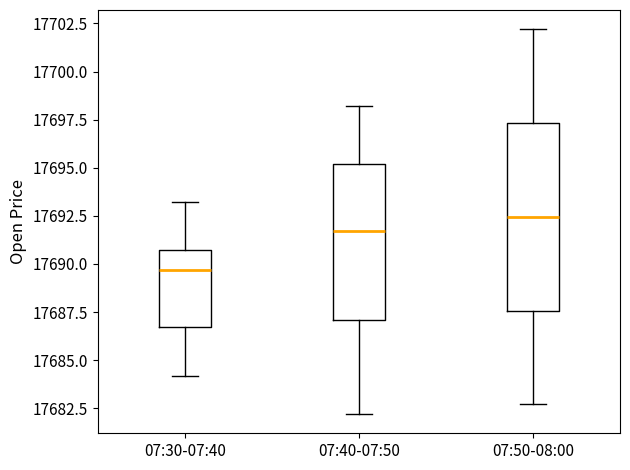

Which box is the tallest, from its lower edge to its upper edge?

07:50-08:00